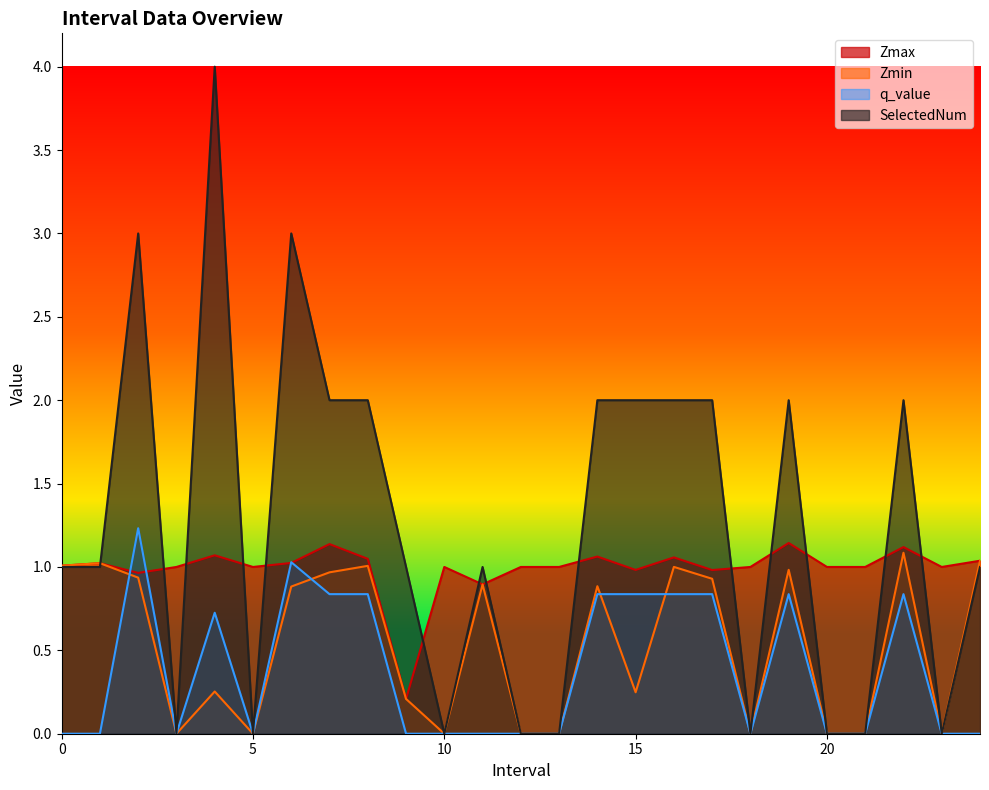

What is the value of the SelectedNum point at the 15th from the left?

2.0